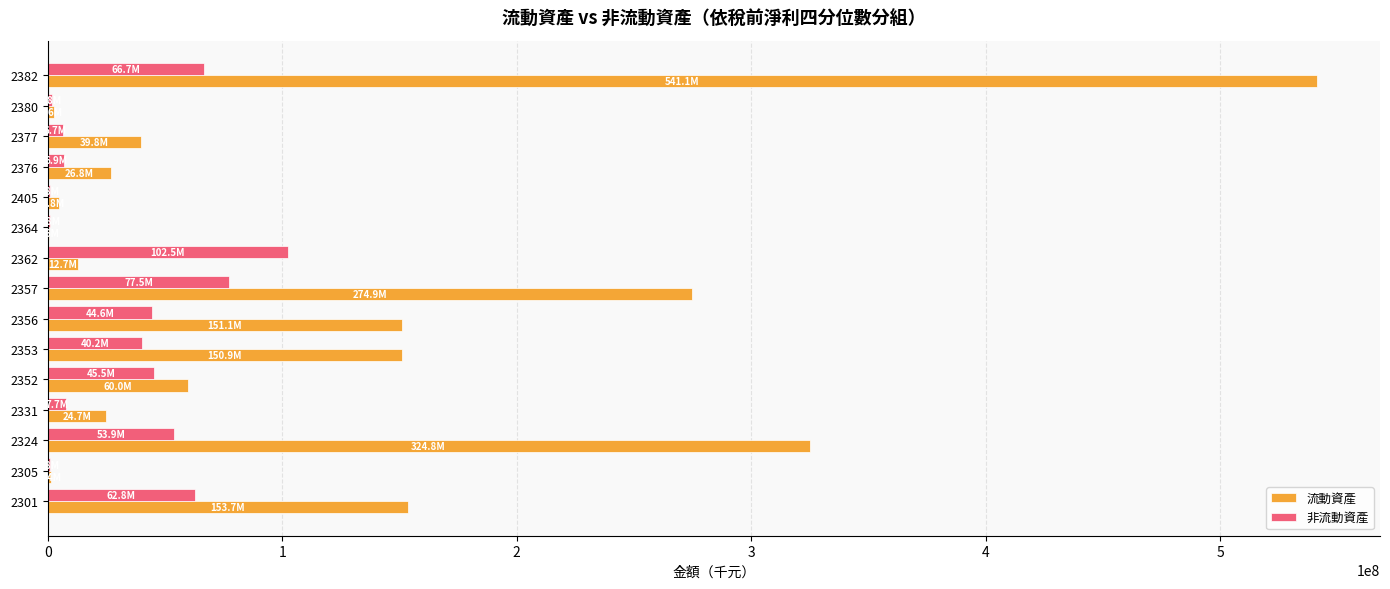

The value of 流動資產 at 2324 is 518474885. True or false?

False